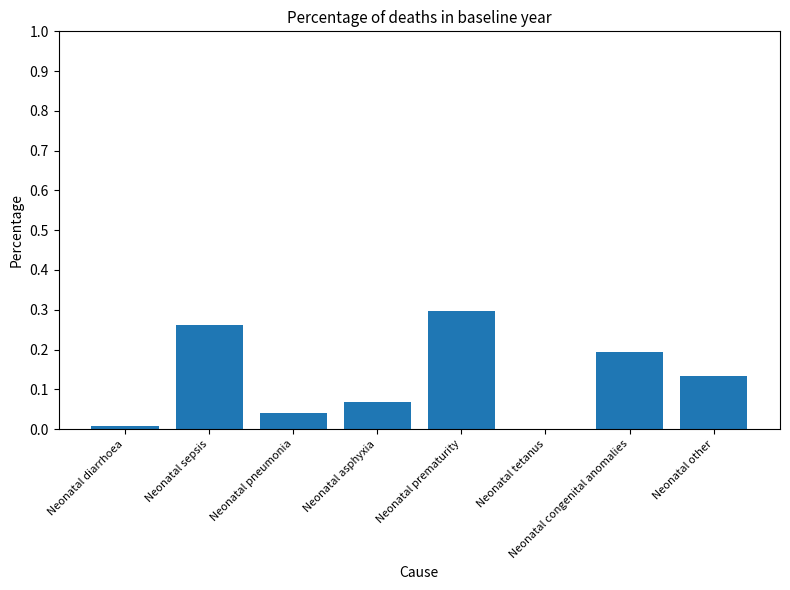

Which has a higher value, Neonatal asphyxia or Neonatal other?

Neonatal other